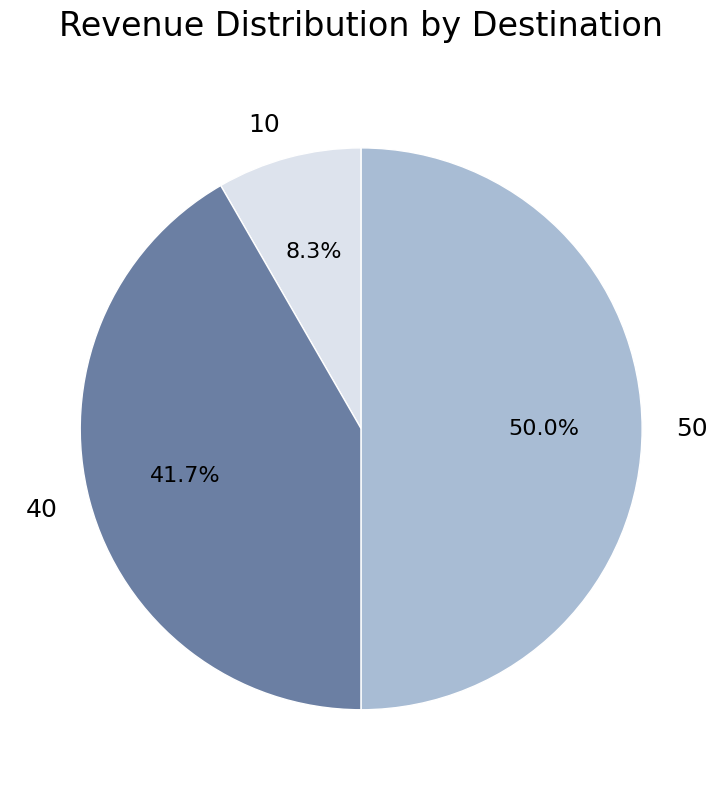

Approximately how many times larger is the value at 40 compared to 10?

5.0